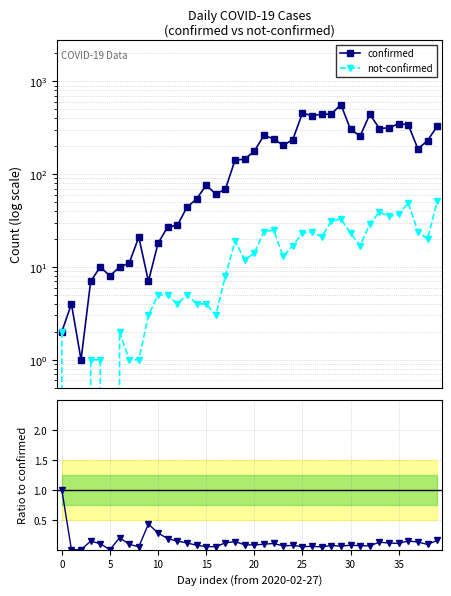

Which series has the largest total across all categories?

confirmed